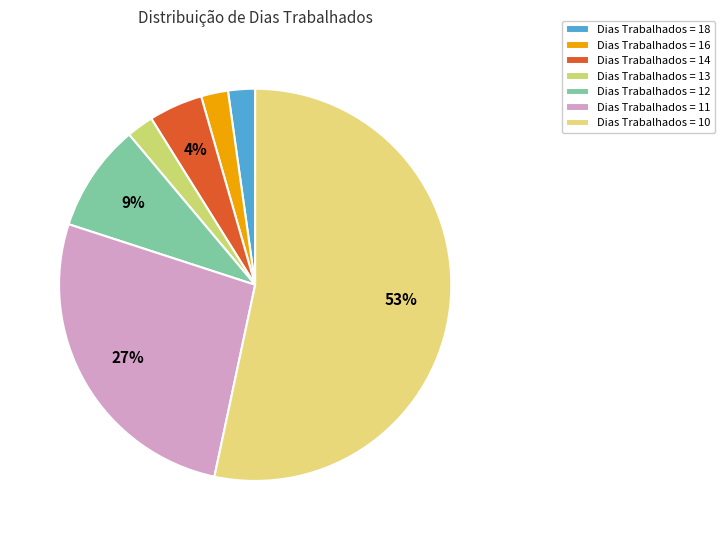

Is there any slice that represents more than half of the pie?

Yes